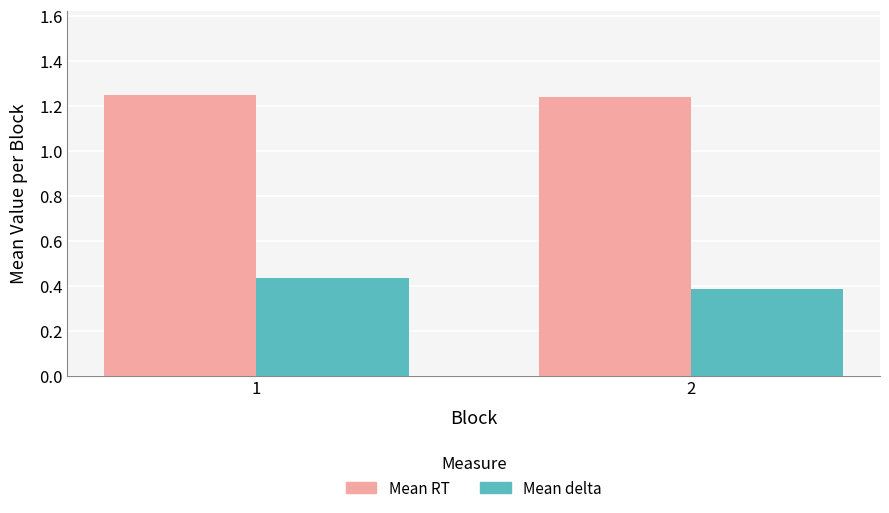

Is the value of Mean delta at 1 greater than the value of Mean RT at 1?

No